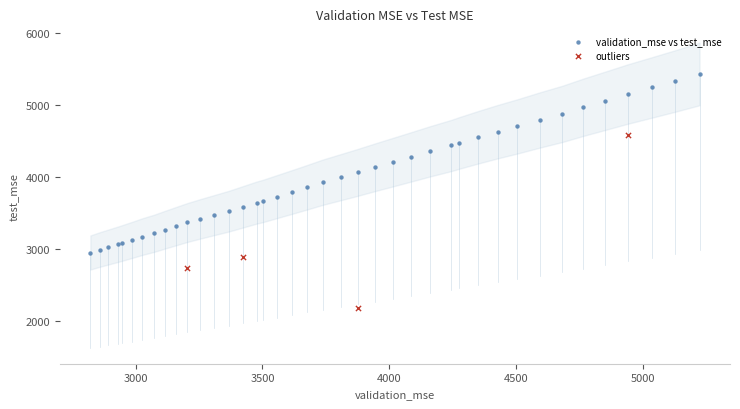

Which series contains the highest Y value?

validation_mse vs test_mse